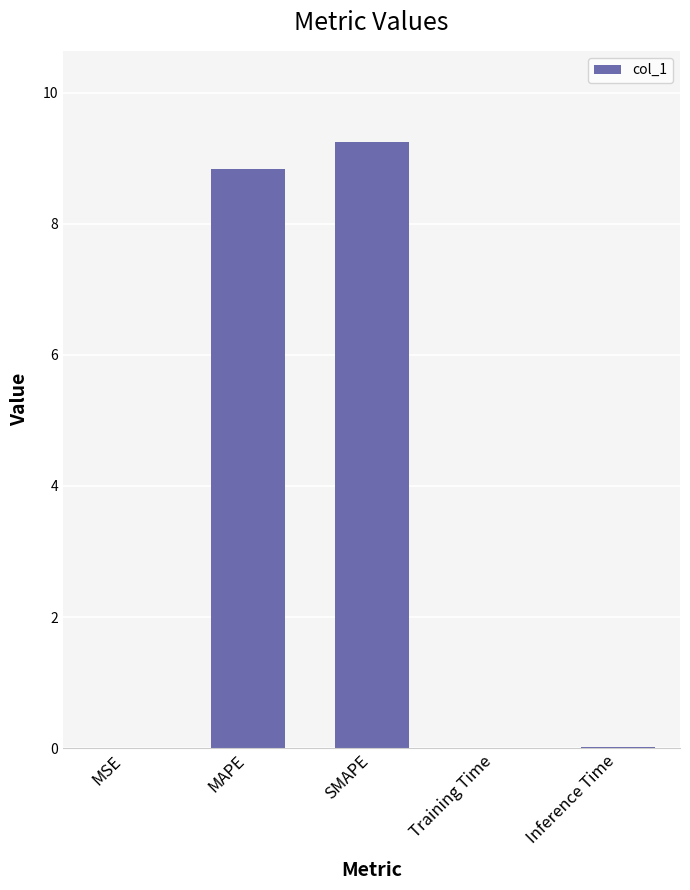

What is the maximum value shown in the chart?

9.2